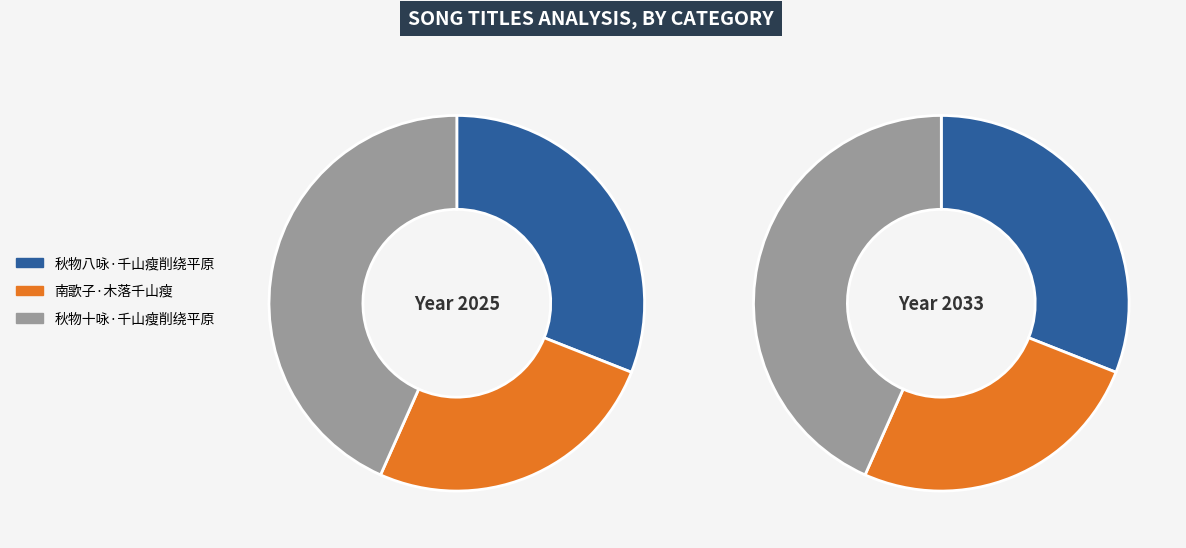

How many segments does this pie chart have?

3